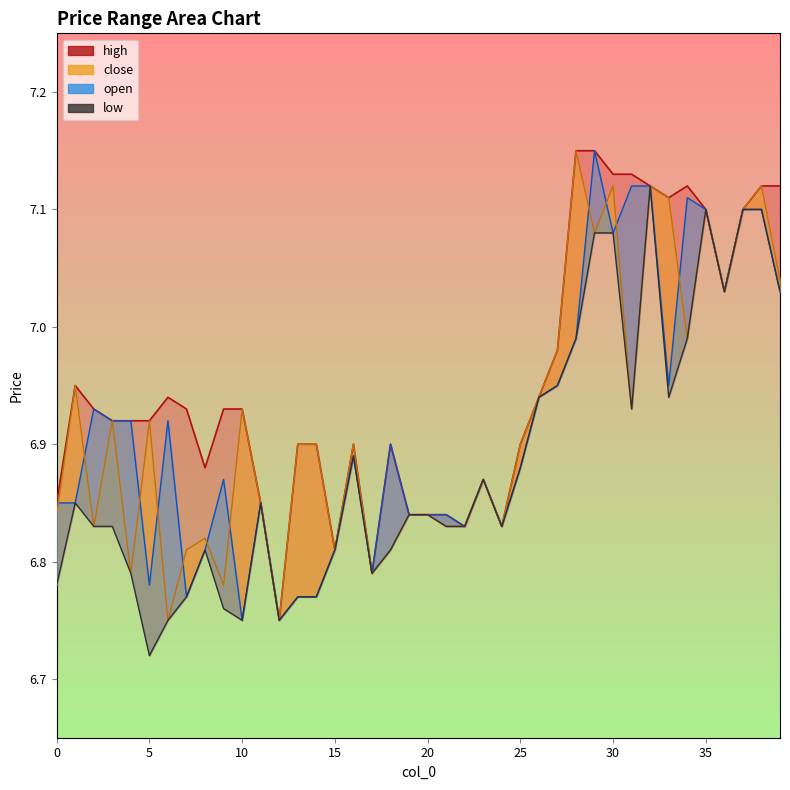

What value does the data have at 26?

6.9